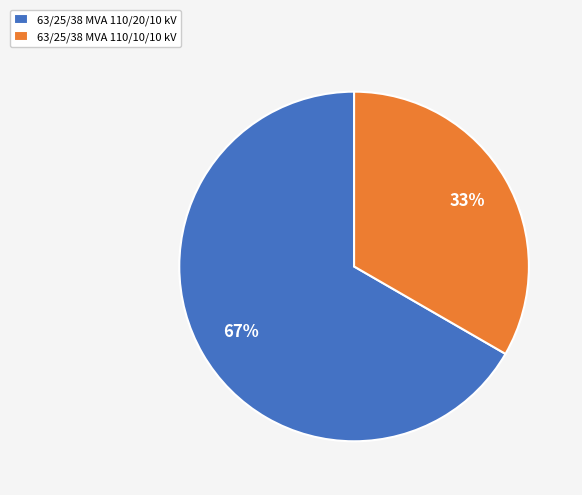

Rank the categories by value from lowest to highest.

63/25/38 MVA 110/10/10 kV, 63/25/38 MVA 110/20/10 kV